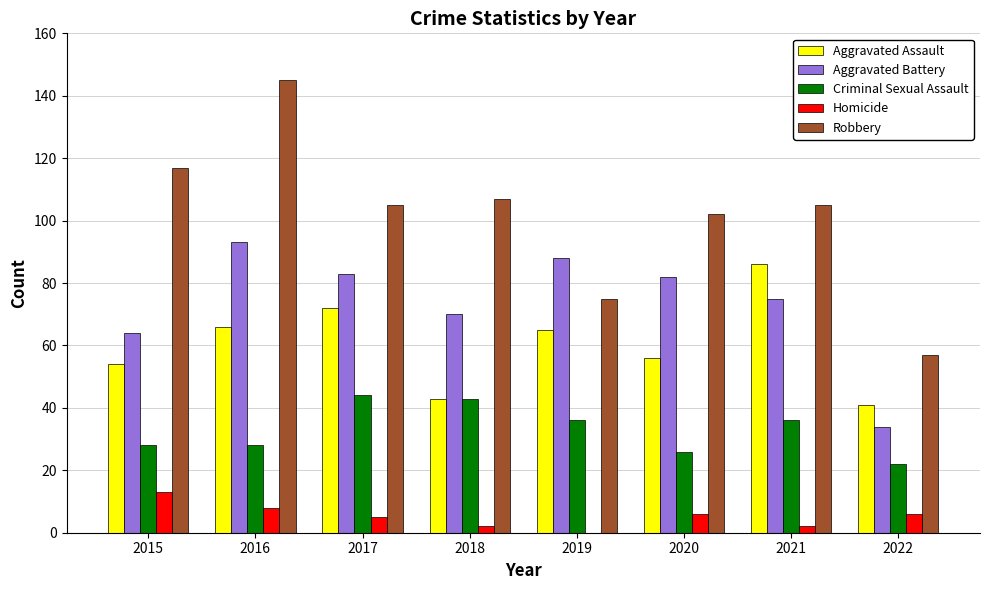

What is the average value of the Aggravated Assault series?

60